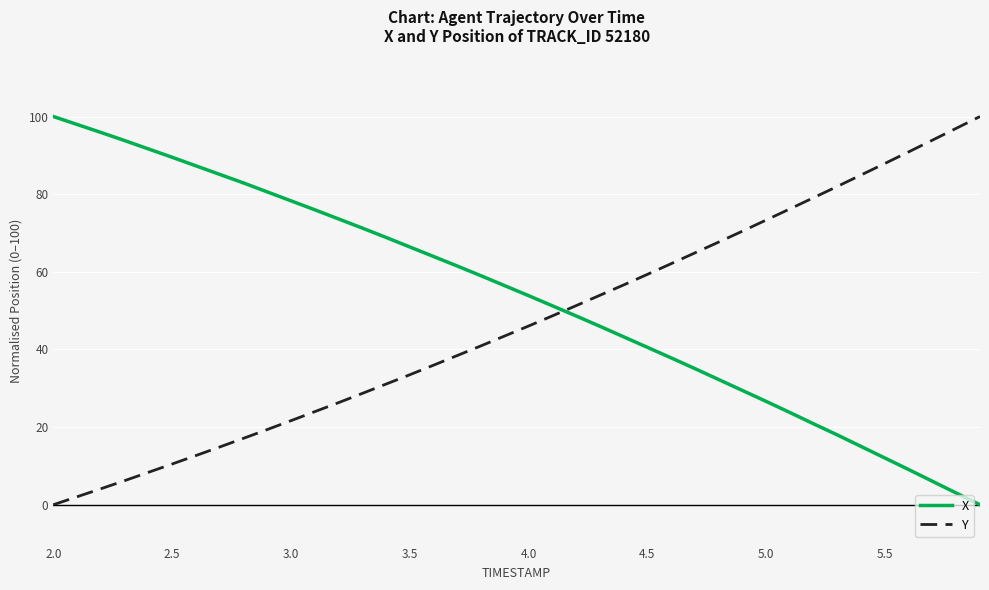

What is the greatest value displayed?

100.0